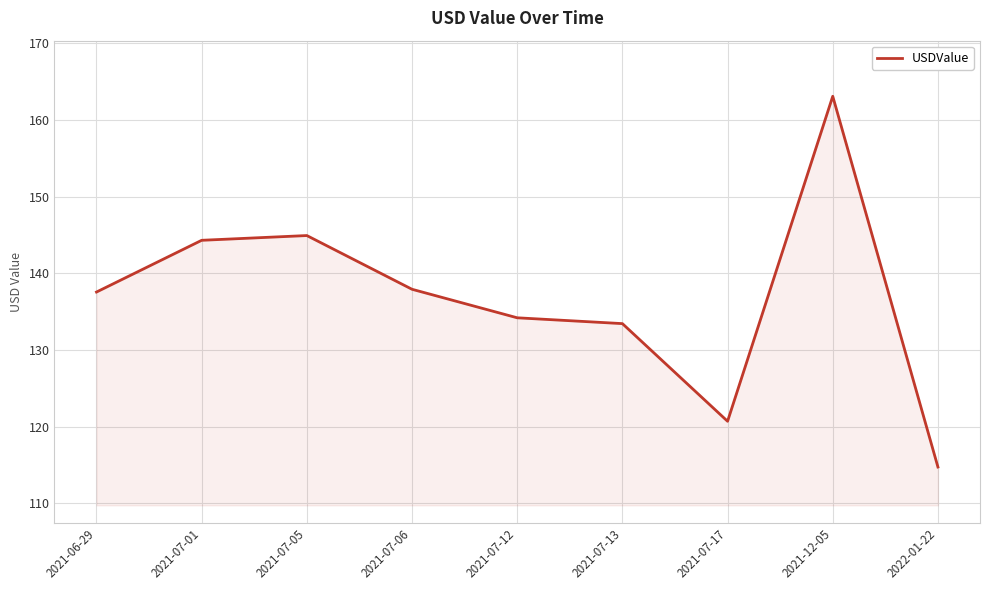

What is the smallest value displayed?

114.7